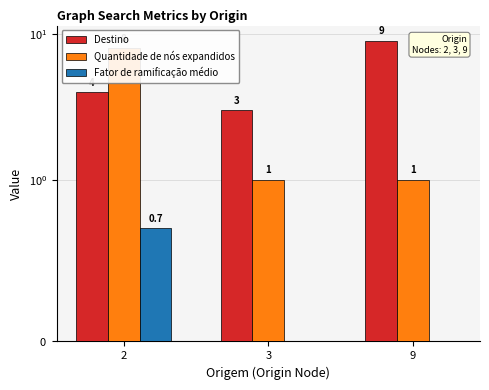

Which series has the widest spread of values?

Quantidade de nós expandidos